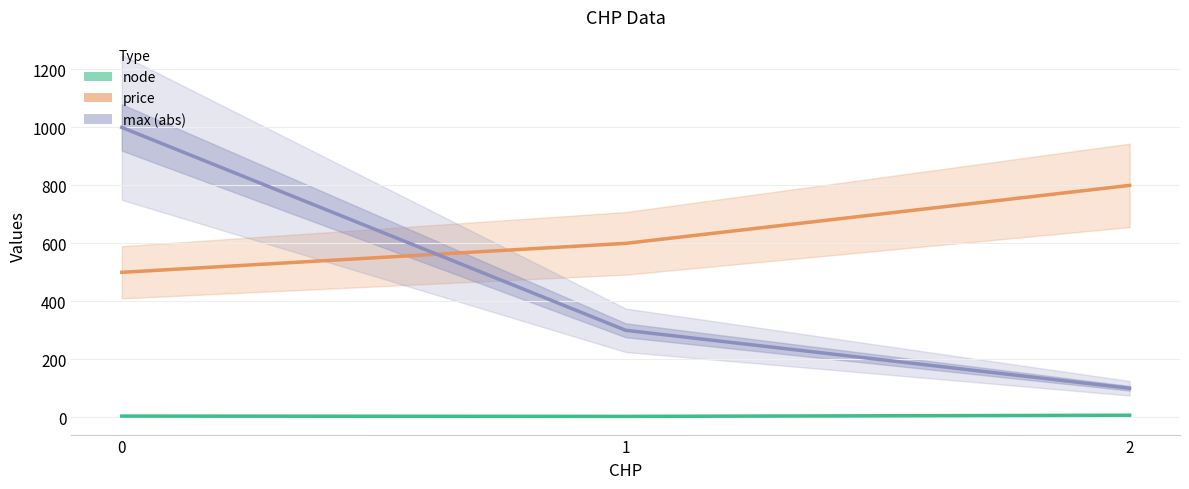

Is the value of node at 0 greater than the value of max (abs) at 1?

No